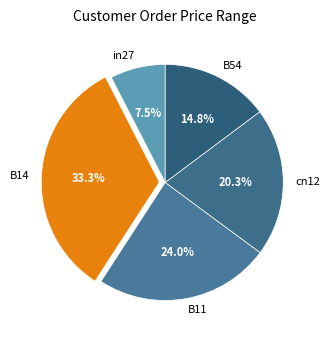

What is the total percentage of in27 and B14?

40.8%